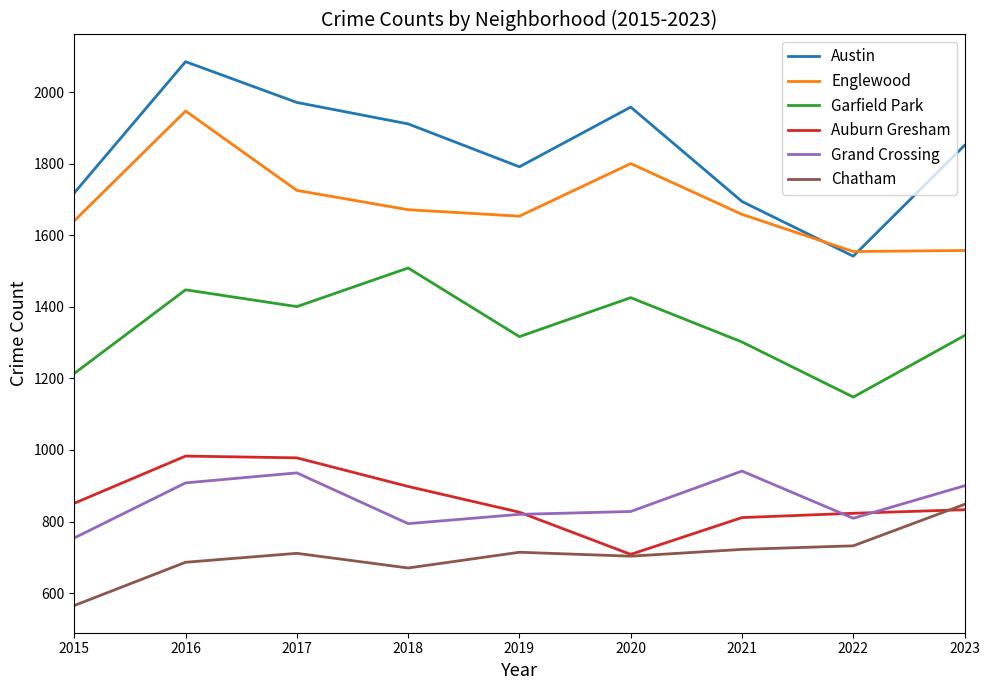

Which series has the largest range (max minus min)?

Austin